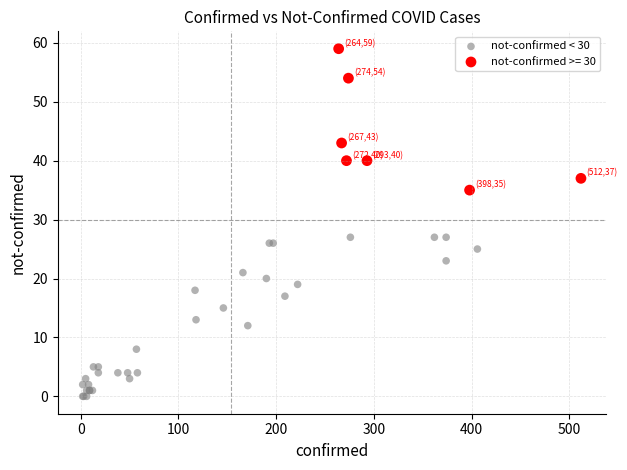

Which series has the widest spread of Y values?

not-confirmed < 30